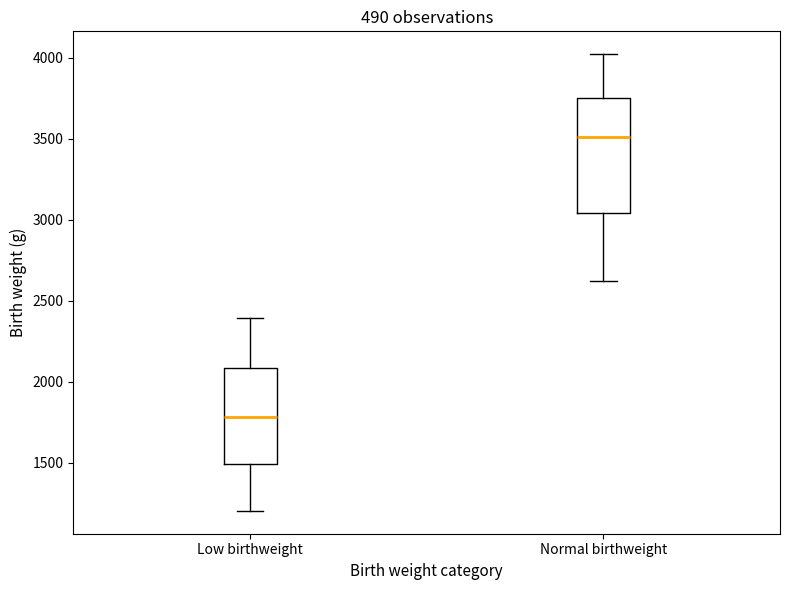

Where is the upper edge of the box for Normal birthweight on the y-axis? The values are not printed on the chart, so give them approximately, as read against the axis.

3750